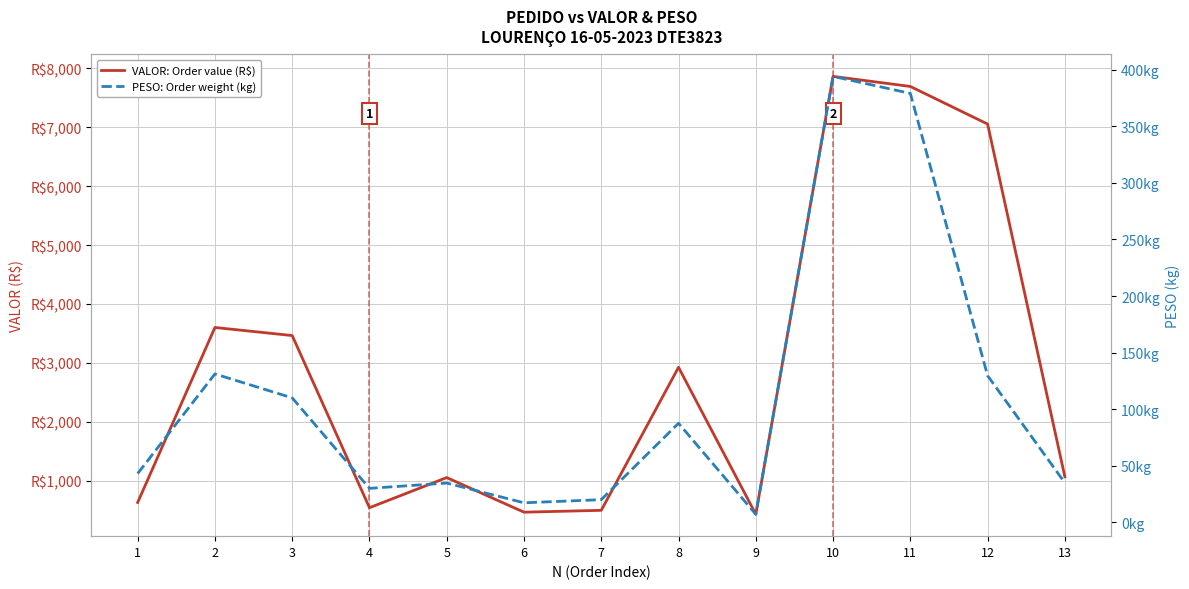

What is the value of the PESO: Order weight (kg) point at the 4th from the left?

30.0